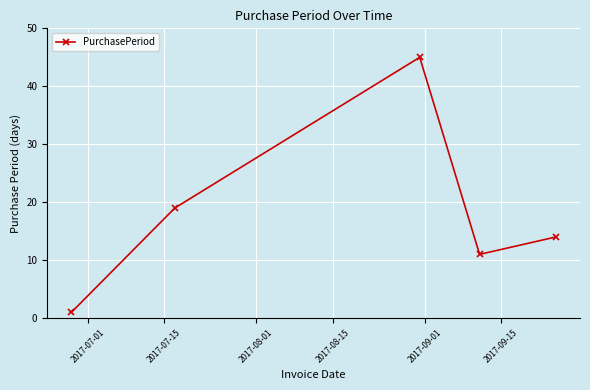

What is the average value?

18